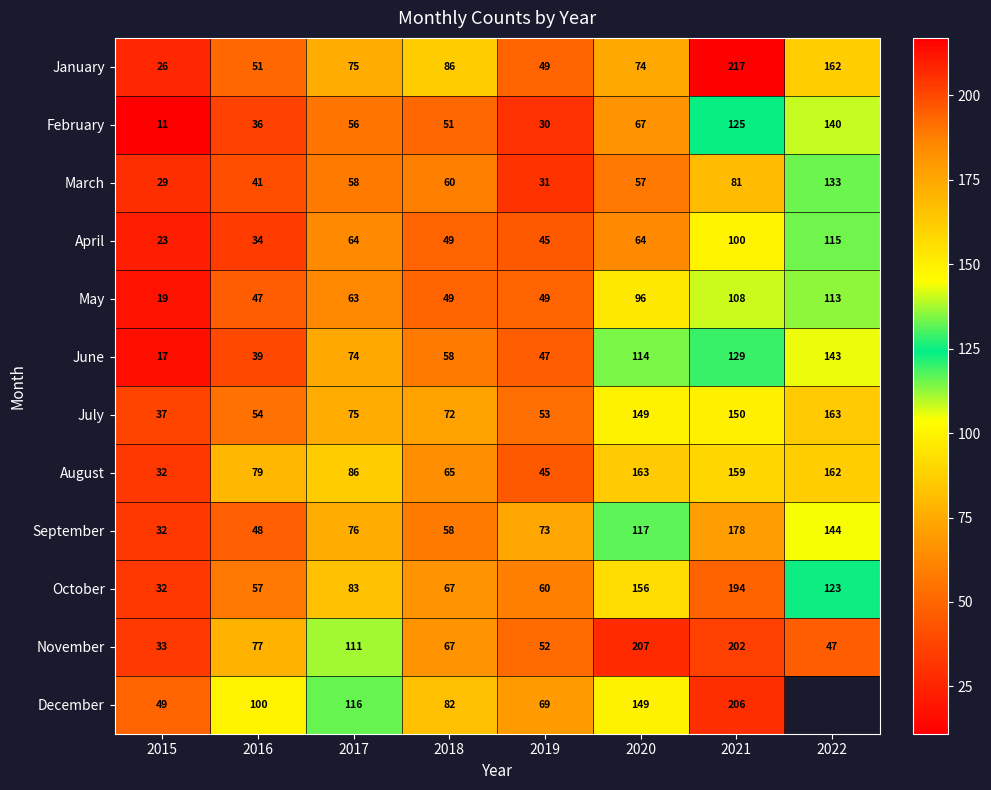

At which label does September reach its peak?

2021